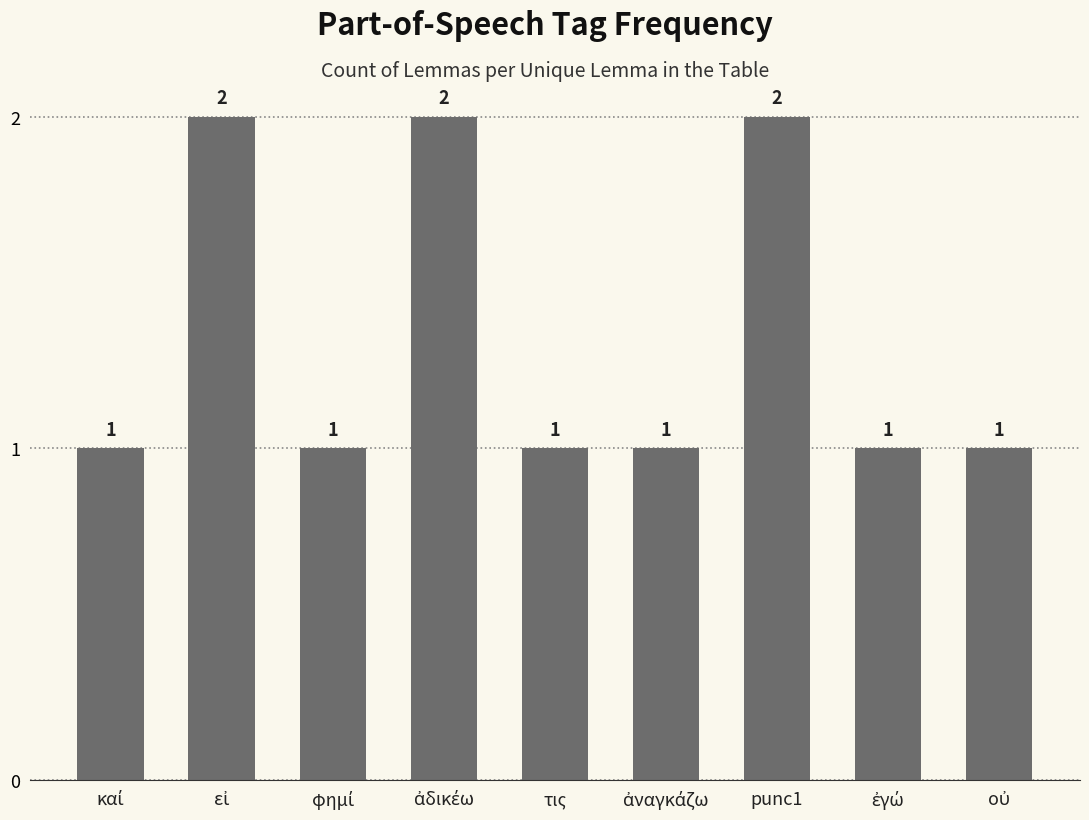

The value at τις is 0. True or false?

False